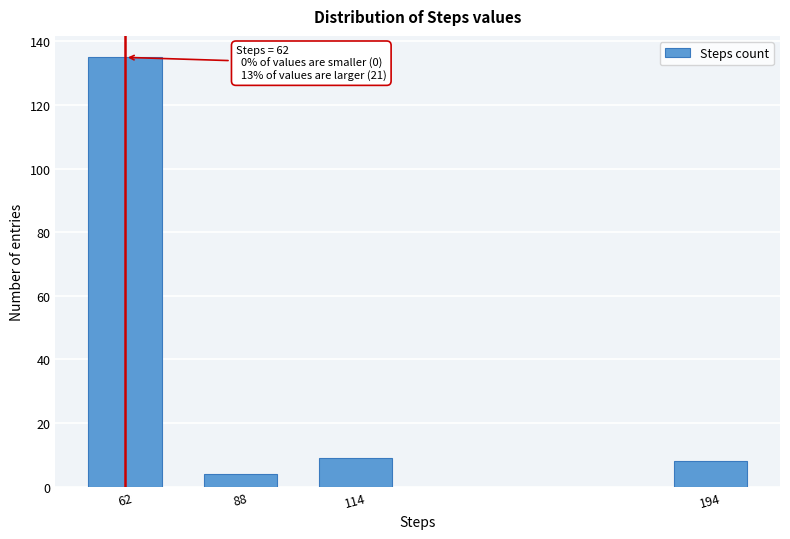

Reading right to left, extract all data points from this chart.

8	9	4	135